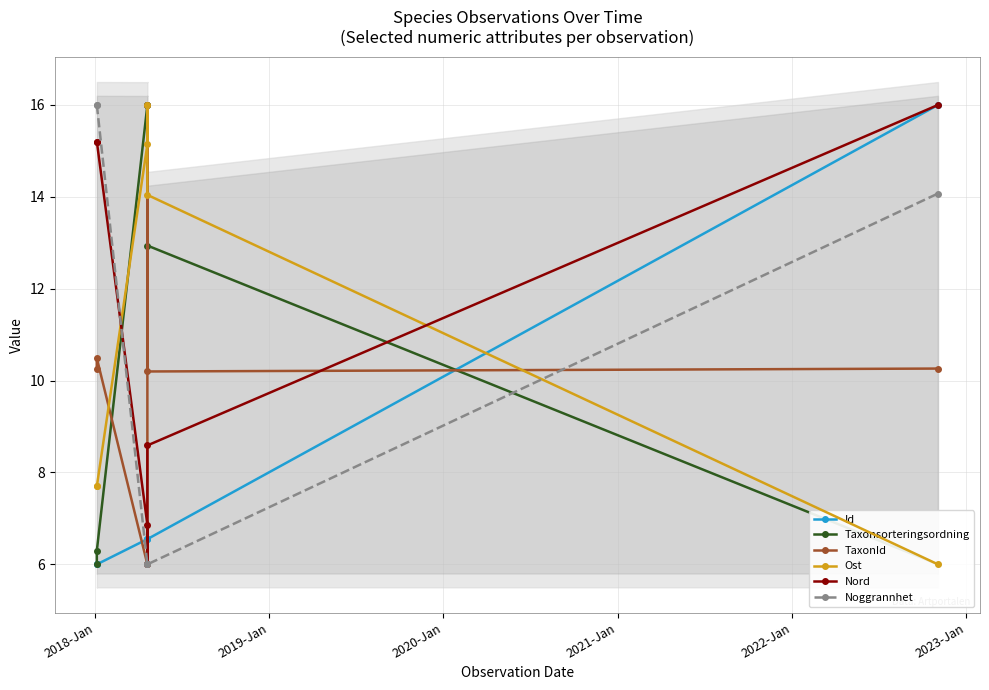

Which series has the largest total across all categories?

Nord